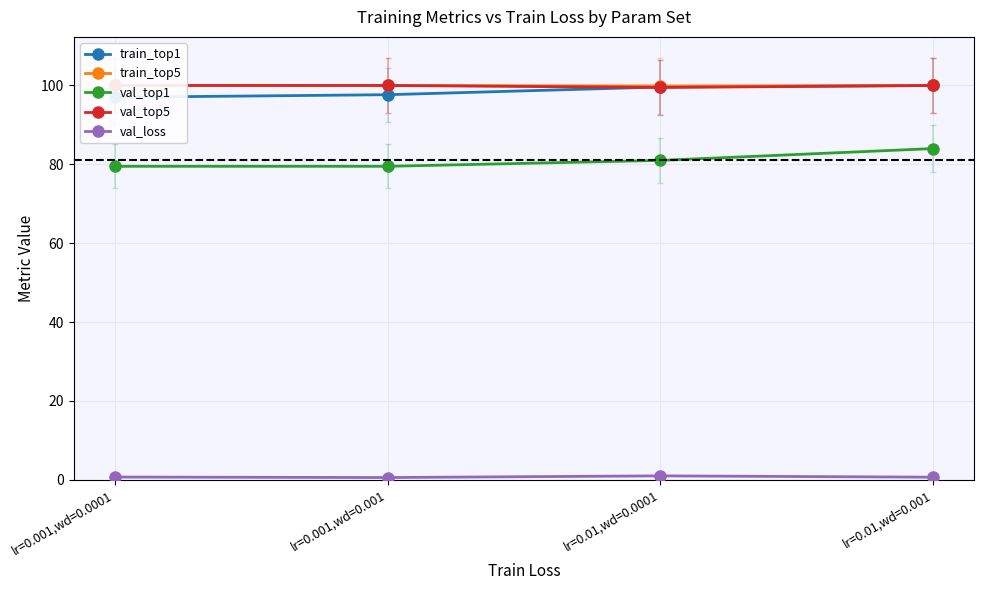

What is the value of the train_top5 point at the 4th from the left?

100.0